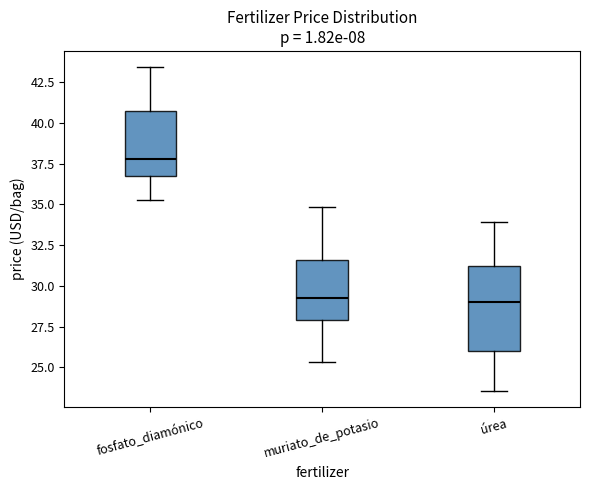

Which box is the tallest, from its lower edge to its upper edge?

úrea